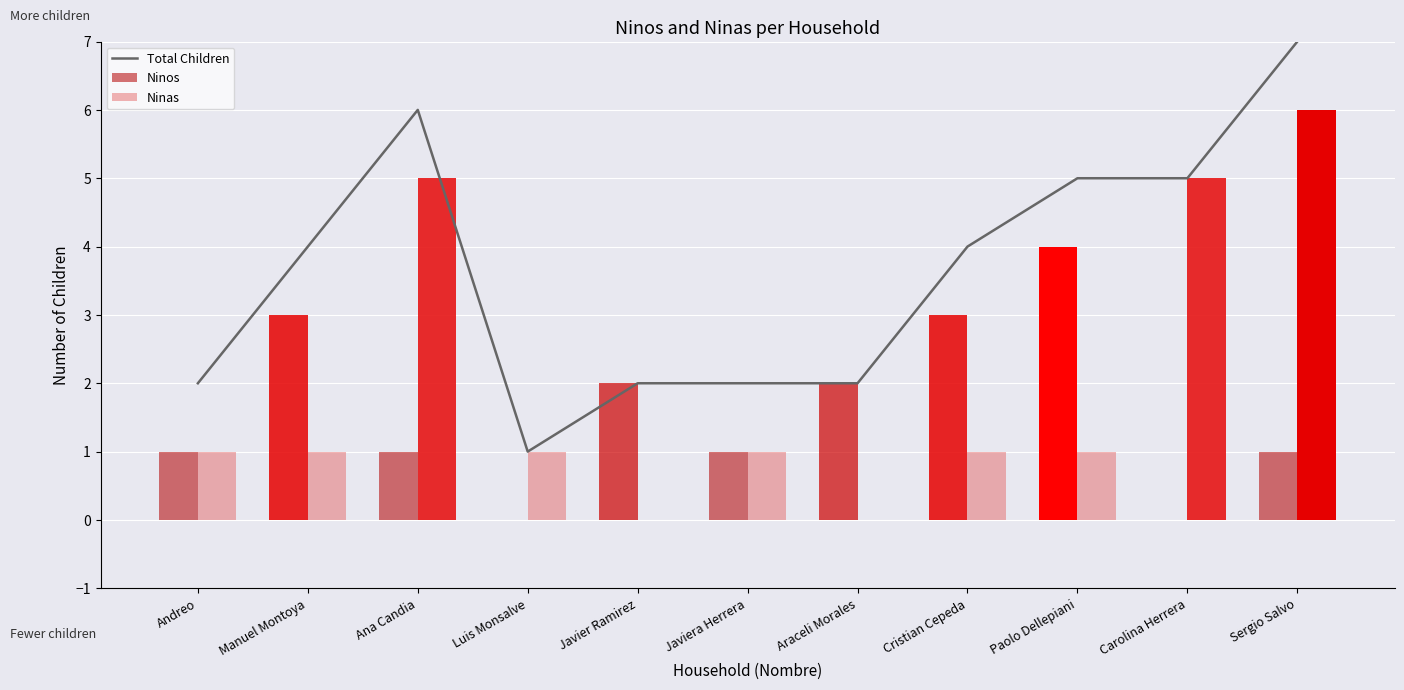

What are all the series names shown in the legend?

Total Children, Ninos, Ninas